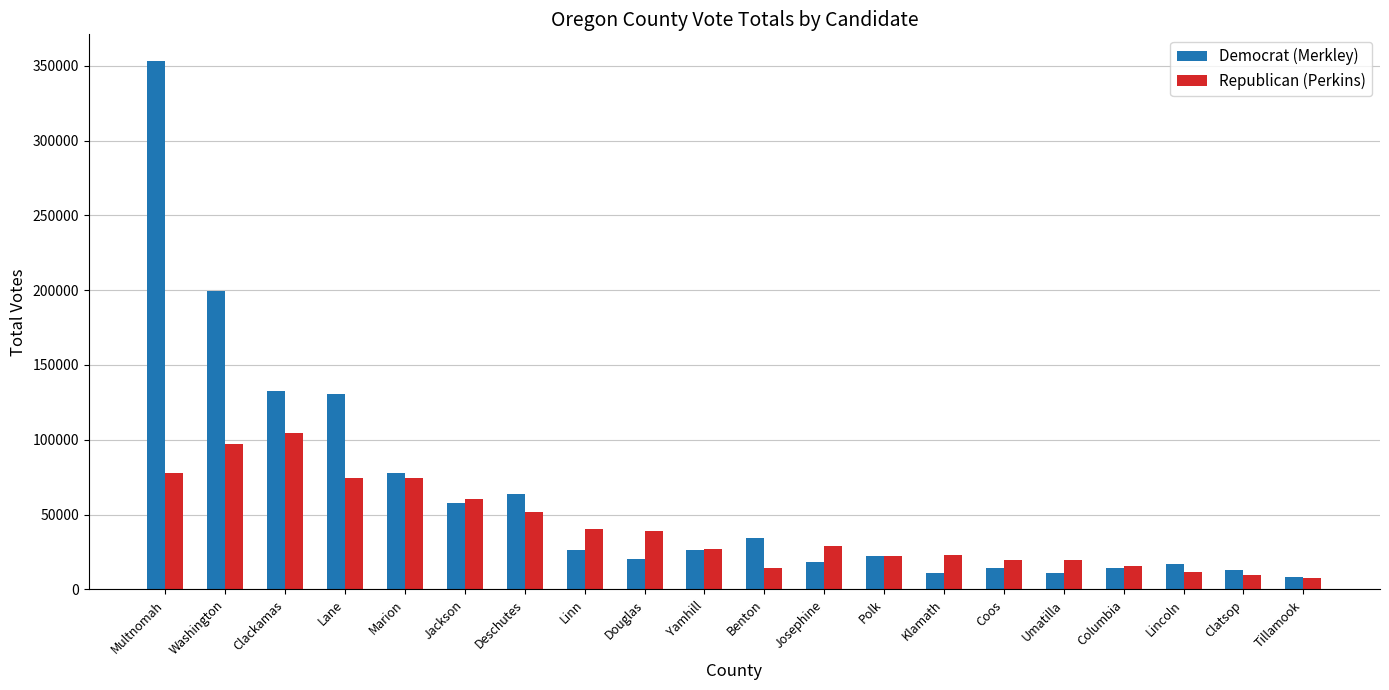

What is the spread (max minus min) of values at Lane?

56313